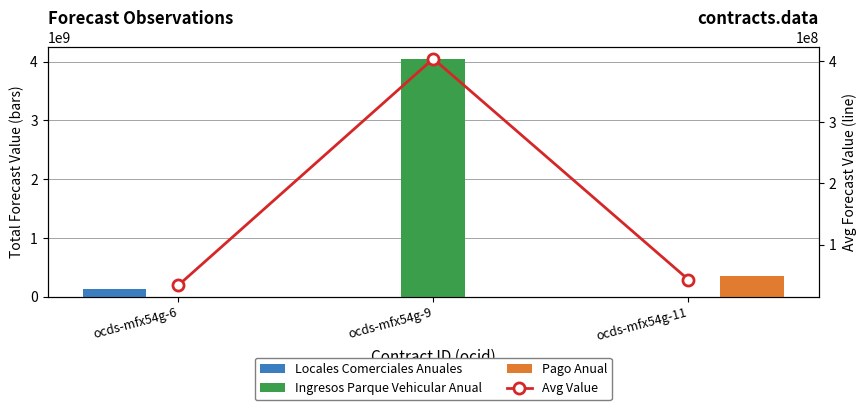

At which category is the sum across all series the highest?

ocds-mfx54g-9